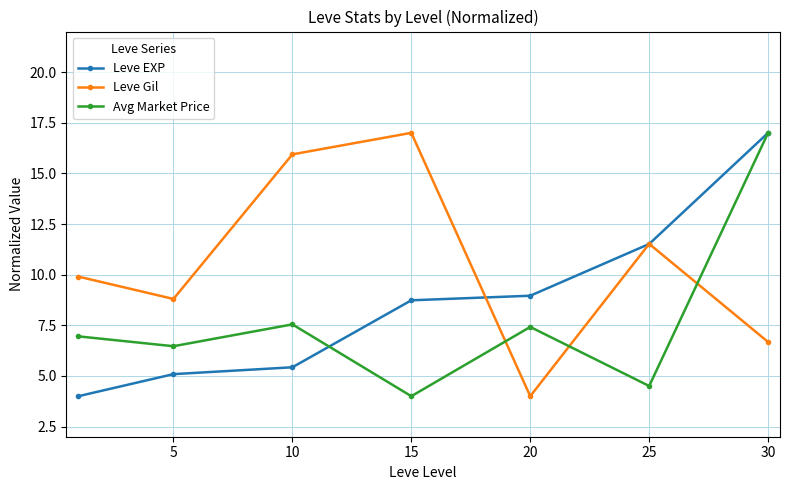

In Avg Market Price, how many points are higher than both neighbors (excluding endpoints)?

2